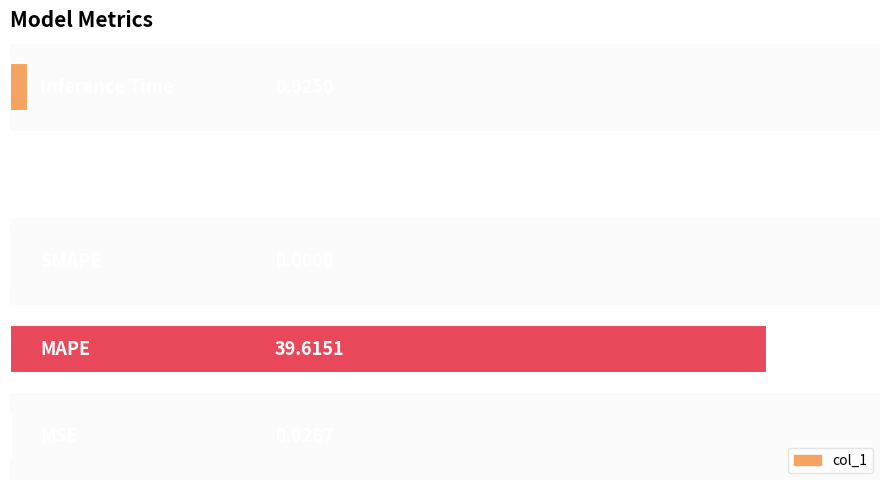

What is the sum of all values?

102.6